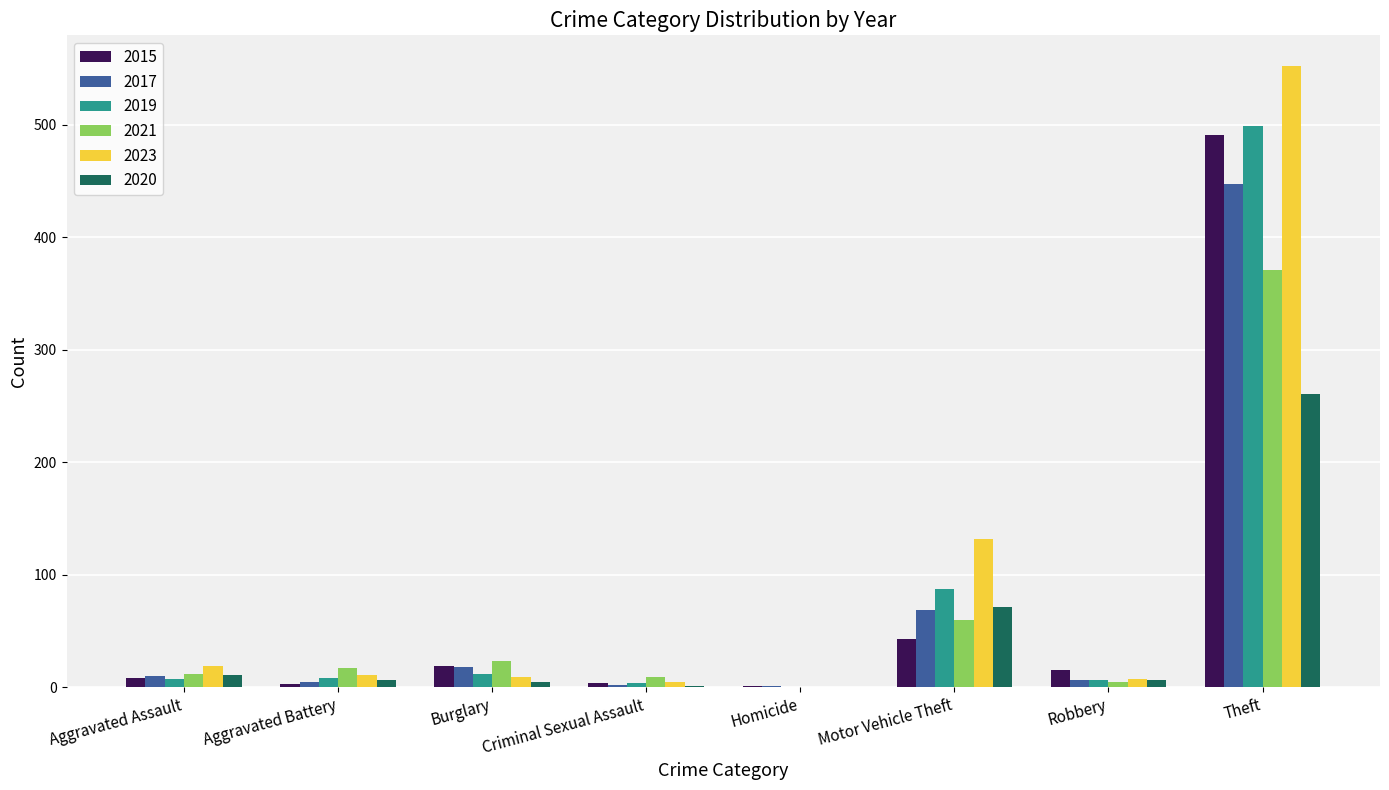

The 2023 series shows 19 at Aggravated Assault. True or false?

True